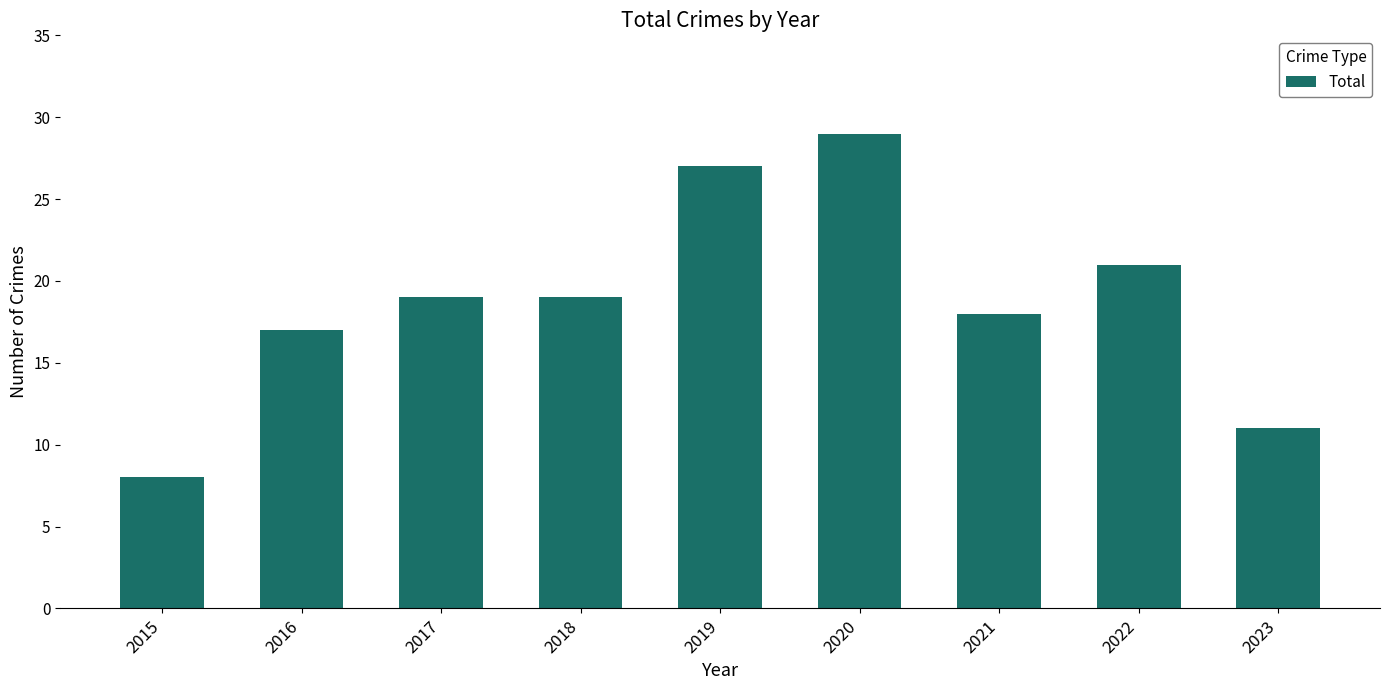

Approximately how many times larger is the value at 2018 compared to 2016?

1.1